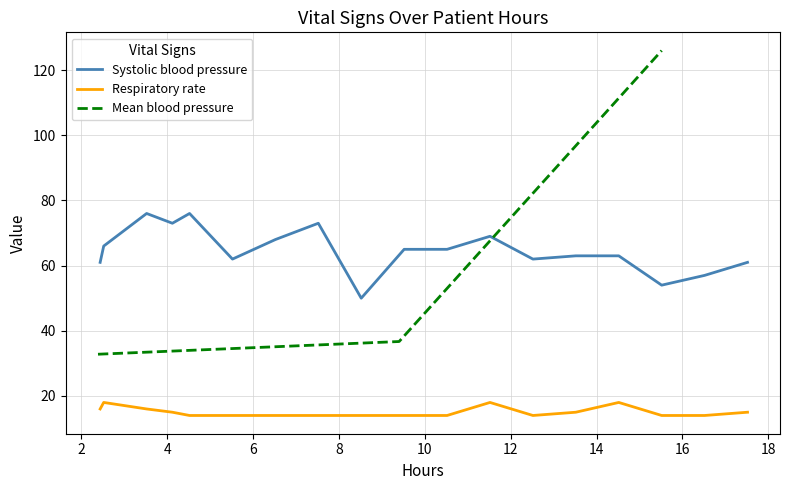

True or false: Systolic blood pressure has more than 0 points higher than both neighbors.

True